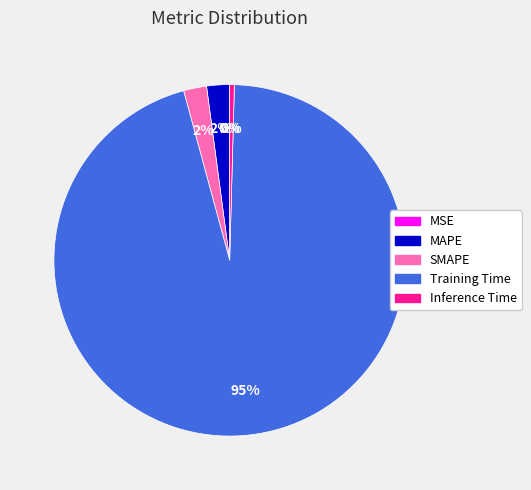

To the nearest percent, what portion does SMAPE represent?

2%